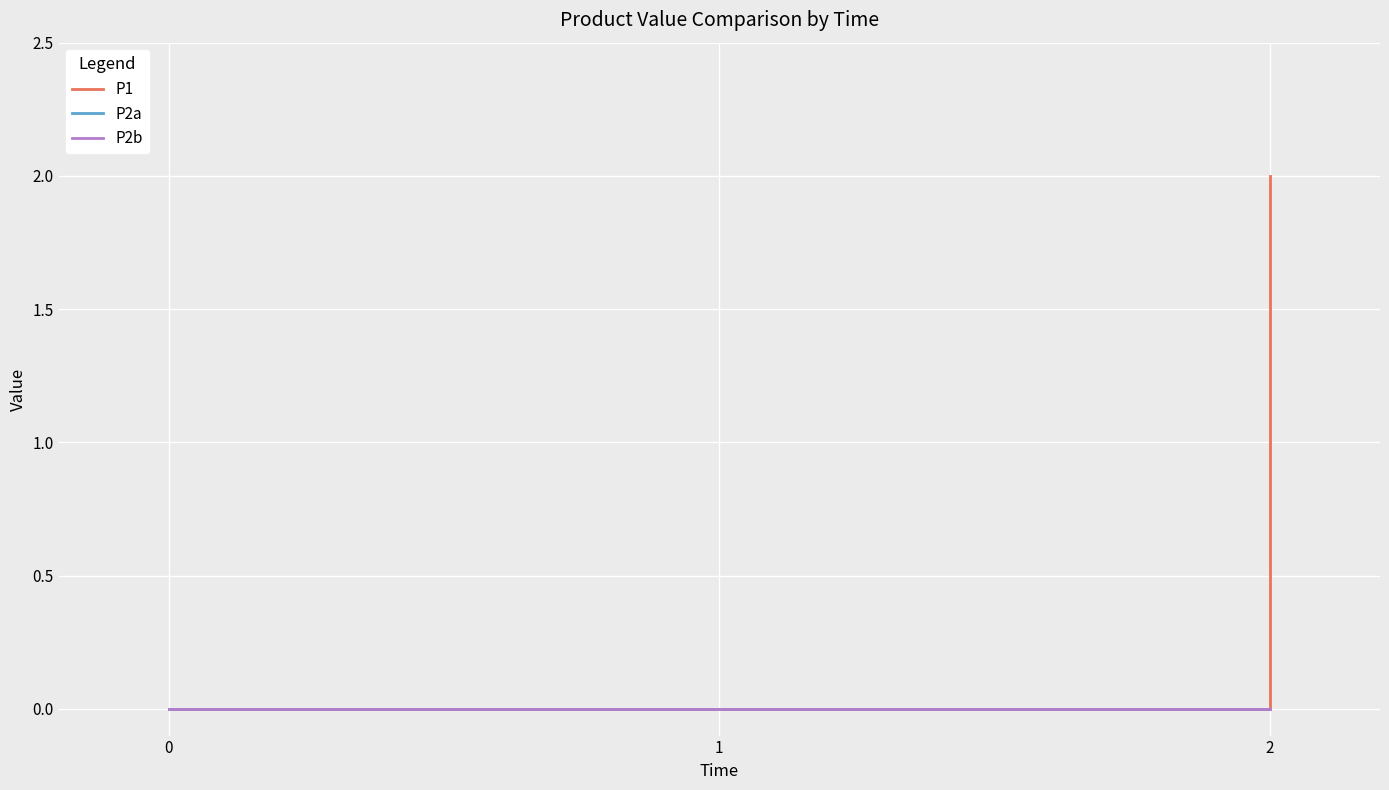

Which series has the largest total across all categories?

P1